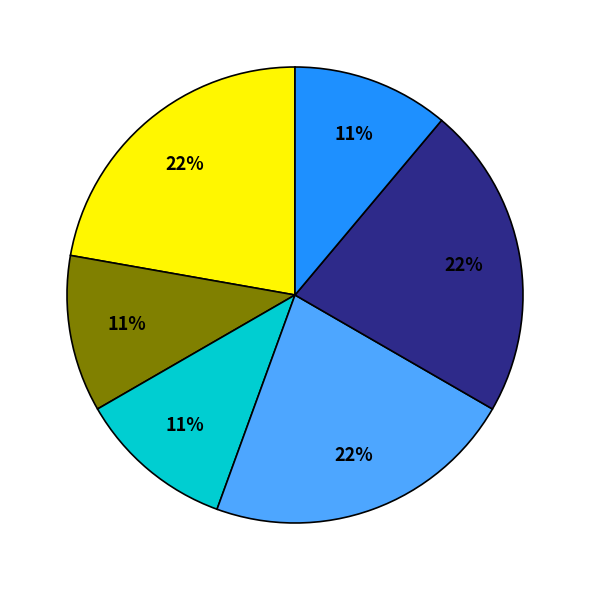

To the nearest percent, what is the average slice percentage?

17%